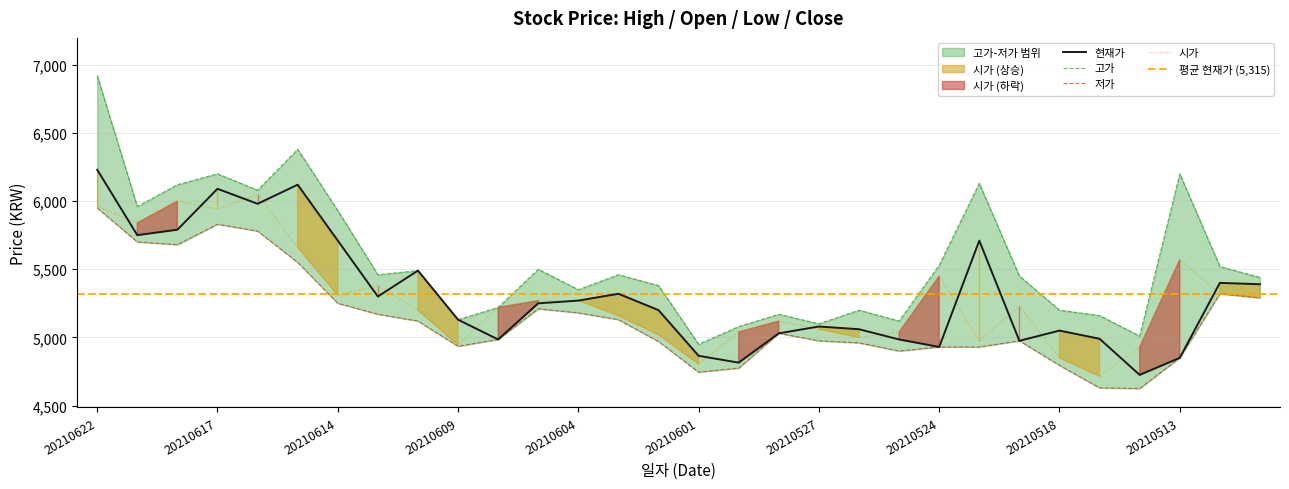

True or false: 시가 has a value of 5060 at 20210527.

True